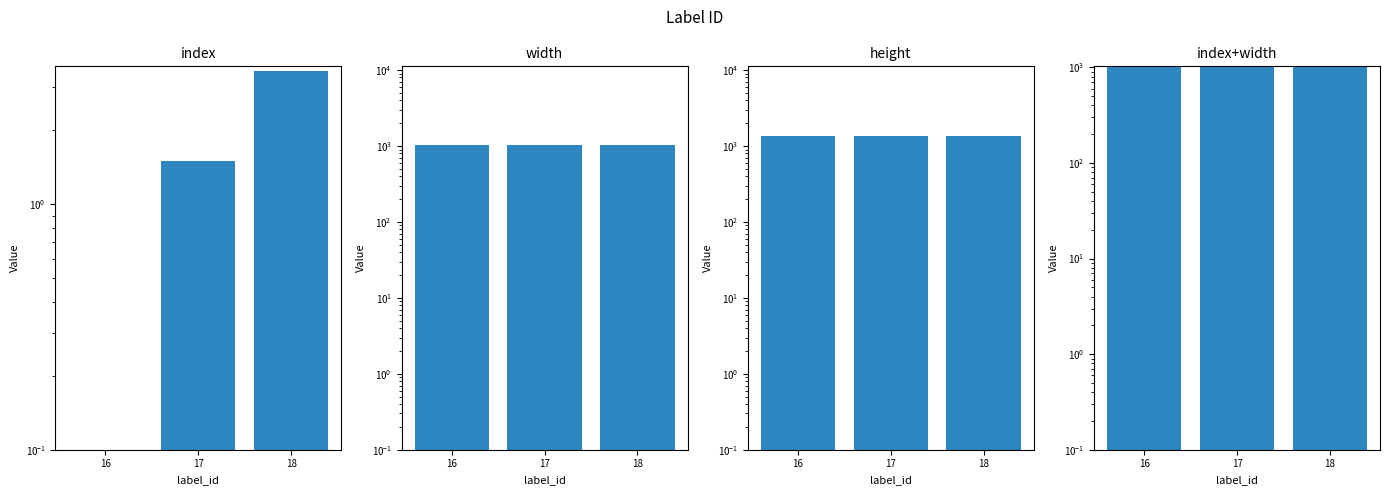

At which label does width reach its minimum?

16